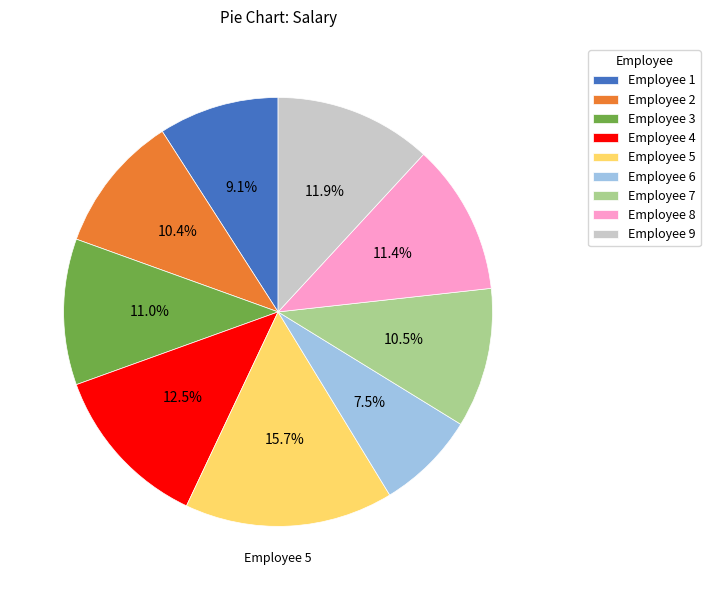

Count the number of slices in the pie.

9